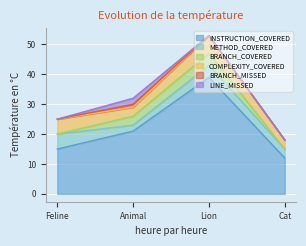

Where is the first local maximum for COMPLEXITY_COVERED?

Lion